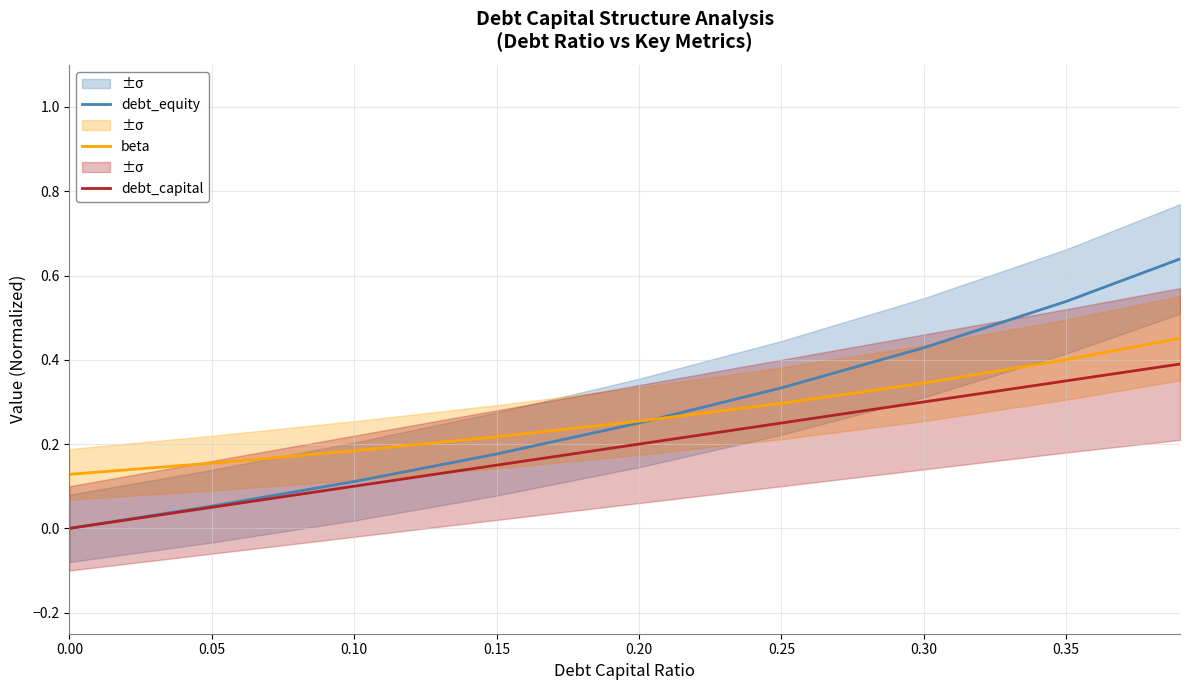

Is the value of debt_capital at 0.00 greater than the value of beta at 0.30?

No